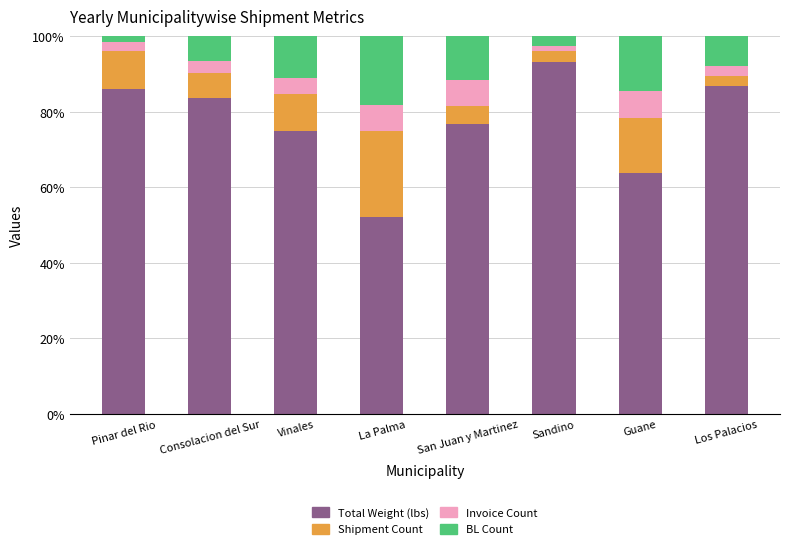

The Total Weight (lbs) series shows 120.0 at Consolacion del Sur. True or false?

False